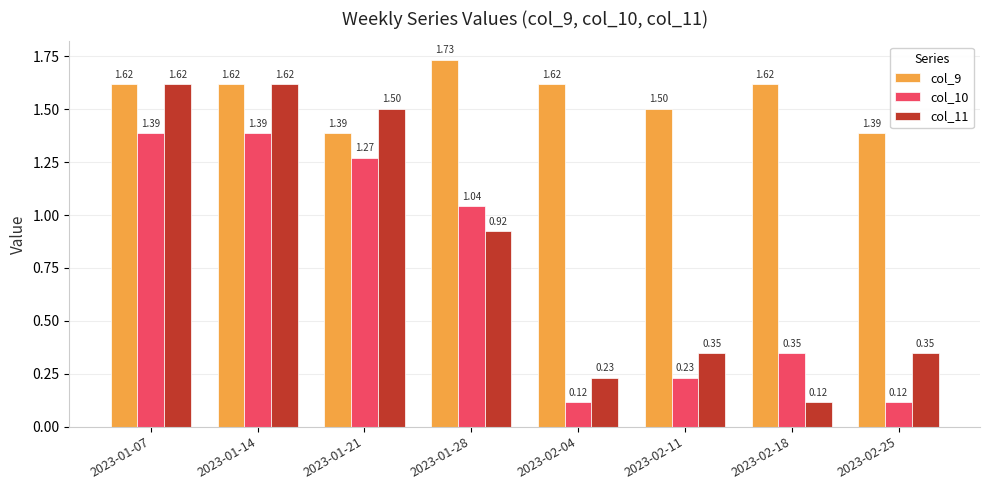

What is the label of the 4th bar from the right?

2023-02-04